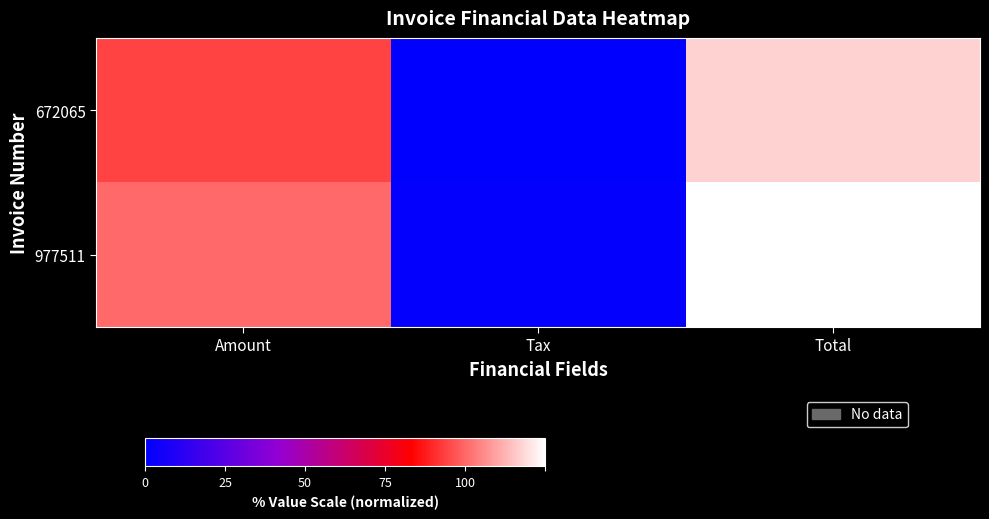

Which series changed the most between Amount and Tax?

977511